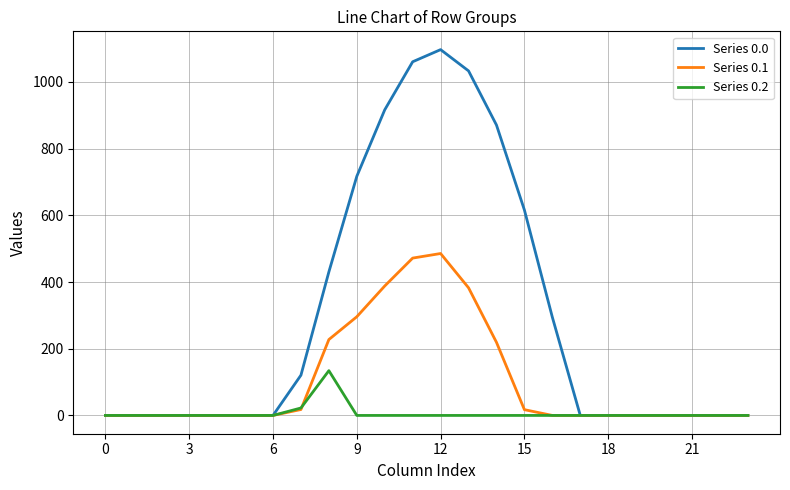

How many values in the Series 0.0 series exceed 0?

10